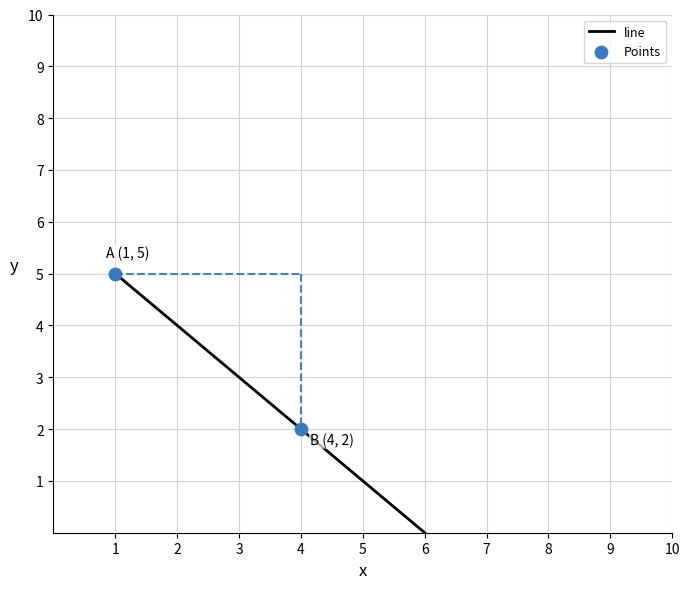

What is the range of X values (max minus min)?

3